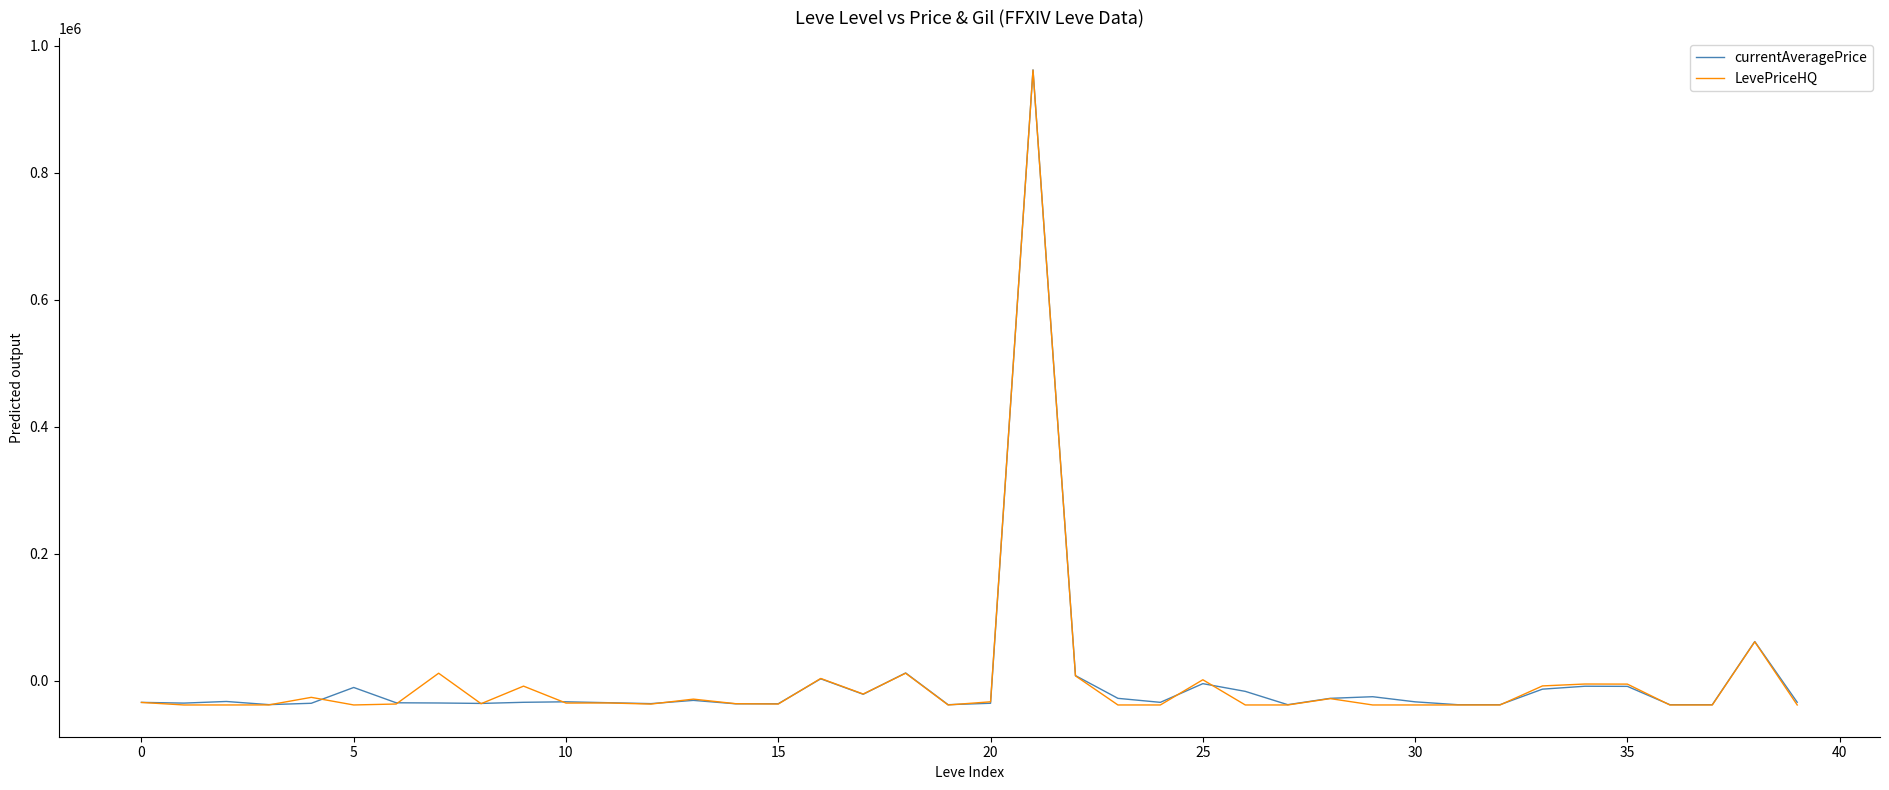

What is the smallest value displayed?

-38107.8